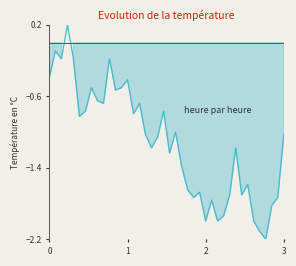

What is the maximum value shown in the chart?

0.2